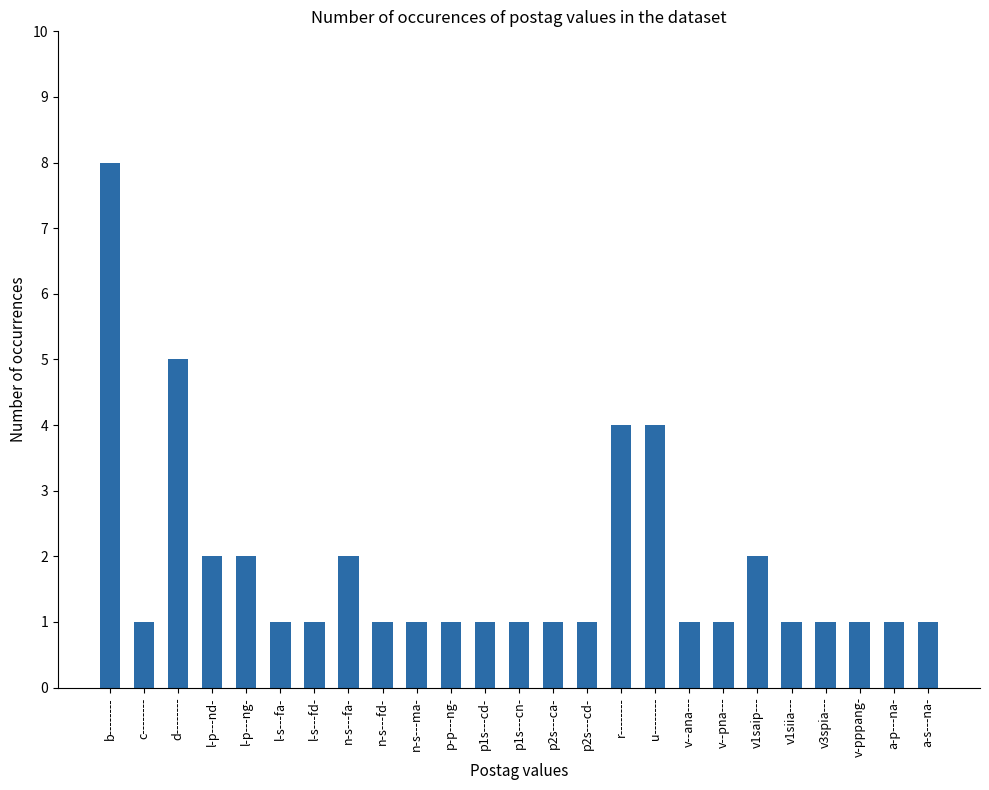

Approximately how many times larger is the value at a-p---na- compared to d--------?

0.2